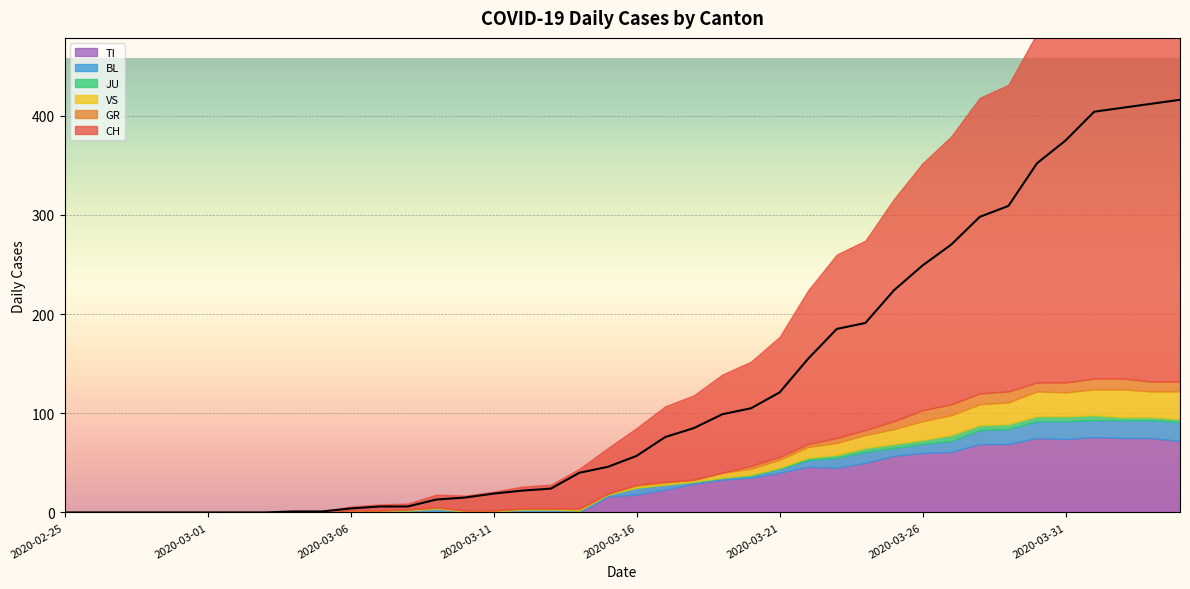

Reading left to right, extract all data points from this chart.

CH: 2020-02-25=0	2020-02-26=0	2020-02-27=0	2020-02-28=0	2020-02-29=0	2020-03-01=0	2020-03-02=0	2020-03-03=0	2020-03-04=1	2020-03-05=1	2020-03-06=4	2020-03-07=6	2020-03-08=6	2020-03-09=13	2020-03-10=15	2020-03-11=19	2020-03-12=22	2020-03-13=24	2020-03-14=40	2020-03-15=46	2020-03-16=57	2020-03-17=76	2020-03-18=85	2020-03-19=99	2020-03-20=105	2020-03-21=121	2020-03-22=155	2020-03-23=185	2020-03-24=191	2020-03-25=224	2020-03-26=249	2020-03-27=270	2020-03-28=298	2020-03-29=309	2020-03-30=352	2020-03-31=375	2020-04-01=404	2020-04-02=408	2020-04-03=412	2020-04-04=416
GR: 2020-02-25=0	2020-02-26=0	2020-02-27=0	2020-02-28=0	2020-02-29=0	2020-03-01=0	2020-03-02=0	2020-03-03=0	2020-03-04=0	2020-03-05=0	2020-03-06=0	2020-03-07=0	2020-03-08=0	2020-03-09=0	2020-03-10=0	2020-03-11=0	2020-03-12=0	2020-03-13=0	2020-03-14=1	2020-03-15=0	2020-03-16=1	2020-03-17=1	2020-03-18=0	2020-03-19=0	2020-03-20=3	2020-03-21=3	2020-03-22=3	2020-03-23=5	2020-03-24=5	2020-03-25=8	2020-03-26=11	2020-03-27=11	2020-03-28=11	2020-03-29=11	2020-03-30=9	2020-03-31=10	2020-04-01=11	2020-04-02=11	2020-04-03=10	2020-04-04=10
VS: 2020-02-25=0	2020-02-26=0	2020-02-27=0	2020-02-28=0	2020-02-29=0	2020-03-01=0	2020-03-02=0	2020-03-03=0	2020-03-04=0	2020-03-05=0	2020-03-06=0	2020-03-07=0	2020-03-08=1	2020-03-09=1	2020-03-10=1	2020-03-11=1	2020-03-12=1	2020-03-13=1	2020-03-14=1	2020-03-15=1	2020-03-16=2	2020-03-17=2	2020-03-18=2	2020-03-19=5	2020-03-20=6	2020-03-21=8	2020-03-22=11	2020-03-23=12	2020-03-24=13	2020-03-25=15	2020-03-26=19	2020-03-27=20	2020-03-28=21	2020-03-29=22	2020-03-30=25	2020-03-31=24	2020-04-01=26	2020-04-02=28	2020-04-03=26	2020-04-04=28
JU: 2020-02-25=0	2020-02-26=0	2020-02-27=0	2020-02-28=0	2020-02-29=0	2020-03-01=0	2020-03-02=0	2020-03-03=0	2020-03-04=0	2020-03-05=0	2020-03-06=0	2020-03-07=0	2020-03-08=0	2020-03-09=0	2020-03-10=0	2020-03-11=0	2020-03-12=0	2020-03-13=0	2020-03-14=0	2020-03-15=0	2020-03-16=0	2020-03-17=0	2020-03-18=0	2020-03-19=0	2020-03-20=1	2020-03-21=1	2020-03-22=2	2020-03-23=3	2020-03-24=4	2020-03-25=4	2020-03-26=4	2020-03-27=6	2020-03-28=5	2020-03-29=5	2020-03-30=5	2020-03-31=5	2020-04-01=5	2020-04-02=3	2020-04-03=3	2020-04-04=3
BL: 2020-02-25=0	2020-02-26=0	2020-02-27=0	2020-02-28=0	2020-02-29=0	2020-03-01=0	2020-03-02=0	2020-03-03=0	2020-03-04=0	2020-03-05=0	2020-03-06=2	2020-03-07=2	2020-03-08=2	2020-03-09=4	2020-03-10=1	2020-03-11=1	2020-03-12=3	2020-03-13=3	2020-03-14=2	2020-03-15=2	2020-03-16=7	2020-03-17=5	2020-03-18=2	2020-03-19=2	2020-03-20=2	2020-03-21=4	2020-03-22=7	2020-03-23=10	2020-03-24=11	2020-03-25=8	2020-03-26=9	2020-03-27=11	2020-03-28=14	2020-03-29=15	2020-03-30=17	2020-03-31=18	2020-04-01=17	2020-04-02=18	2020-04-03=18	2020-04-04=19
TI: 2020-02-25=0	2020-02-26=0	2020-02-27=0	2020-02-28=0	2020-02-29=0	2020-03-01=0	2020-03-02=0	2020-03-03=0	2020-03-04=0	2020-03-05=0	2020-03-06=0	2020-03-07=0	2020-03-08=0	2020-03-09=0	2020-03-10=0	2020-03-11=0	2020-03-12=0	2020-03-13=0	2020-03-14=0	2020-03-15=16	2020-03-16=18	2020-03-17=23	2020-03-18=29	2020-03-19=33	2020-03-20=35	2020-03-21=40	2020-03-22=46	2020-03-23=45	2020-03-24=50	2020-03-25=57	2020-03-26=60	2020-03-27=61	2020-03-28=69	2020-03-29=69	2020-03-30=75	2020-03-31=74	2020-04-01=76	2020-04-02=75	2020-04-03=75	2020-04-04=72